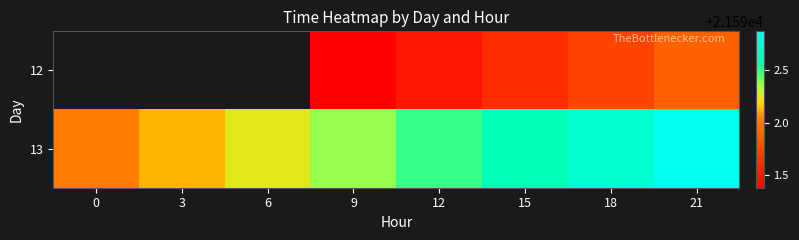

The value of 12 at 21 is 21591.9. True or false?

True